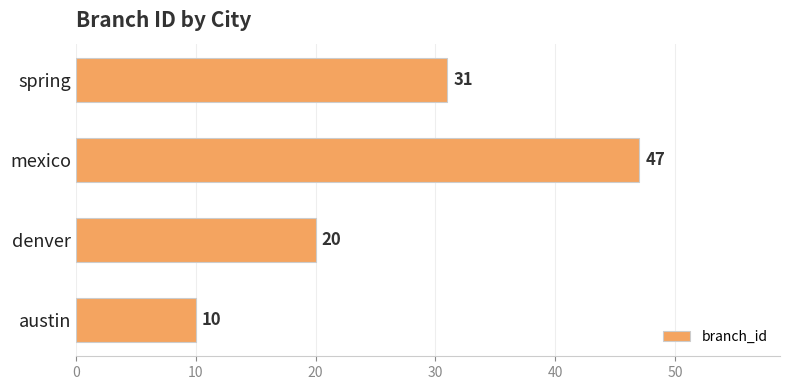

Count the number of data series in this chart.

1